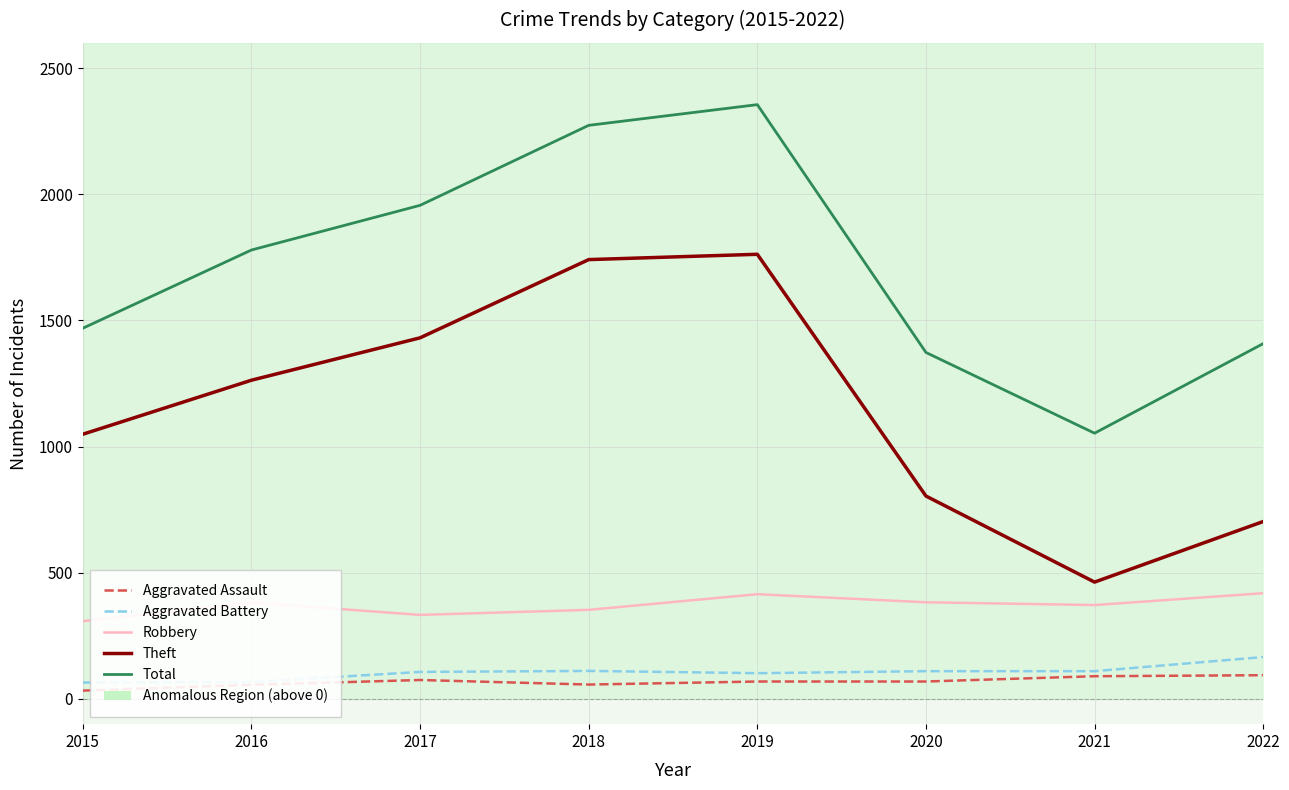

At which label does Aggravated Assault first exceed 69?

2017